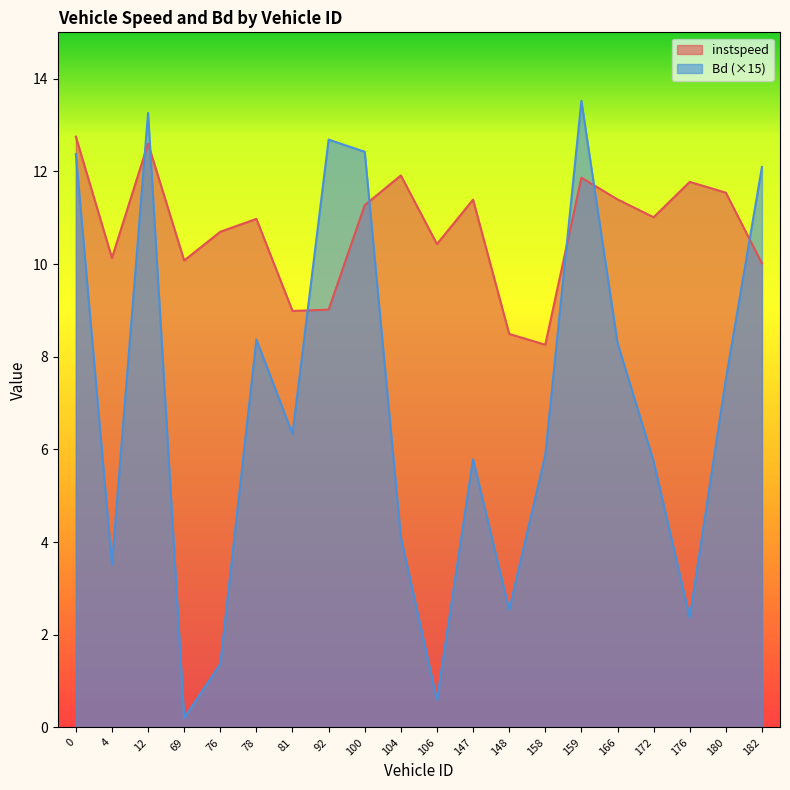

How many series are shown in this chart?

2